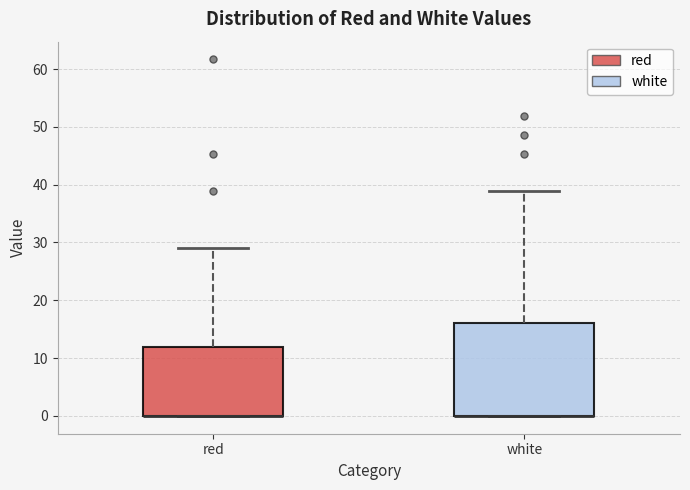

Reading left to right, read every box against the y-axis: the position of its median line, the range the box covers, and the ends of its whiskers. The values are not printed on the chart, so give them approximately, as read against the axis.

red: median 0 (drawn on the box's lower edge), box 0 to 12, whiskers 0 to 29
white: median 0 (drawn on the box's lower edge), box 0 to 16, whiskers 0 to 39